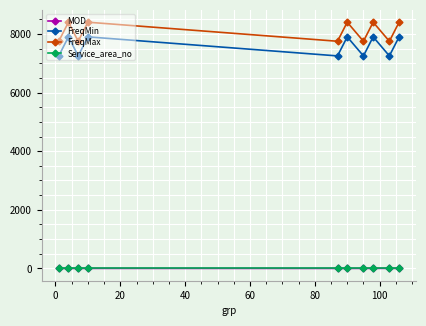

True or false: FreqMin and Service_area_no intersect in this chart.

False